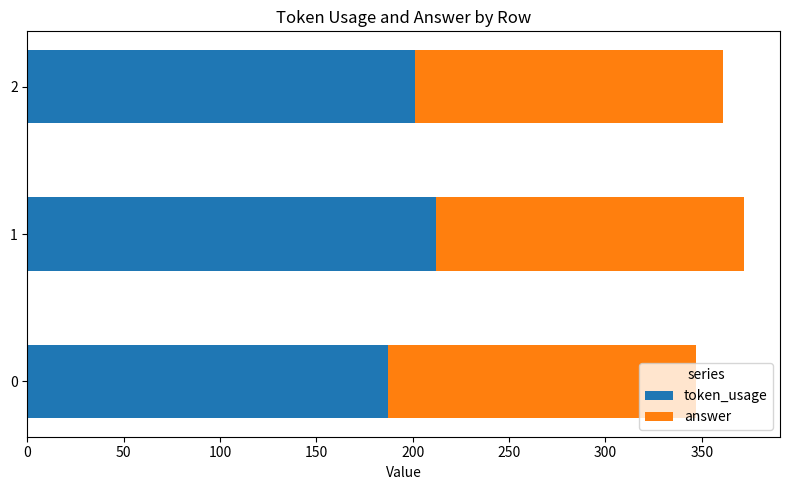

What is the total value across all series at 1?

372